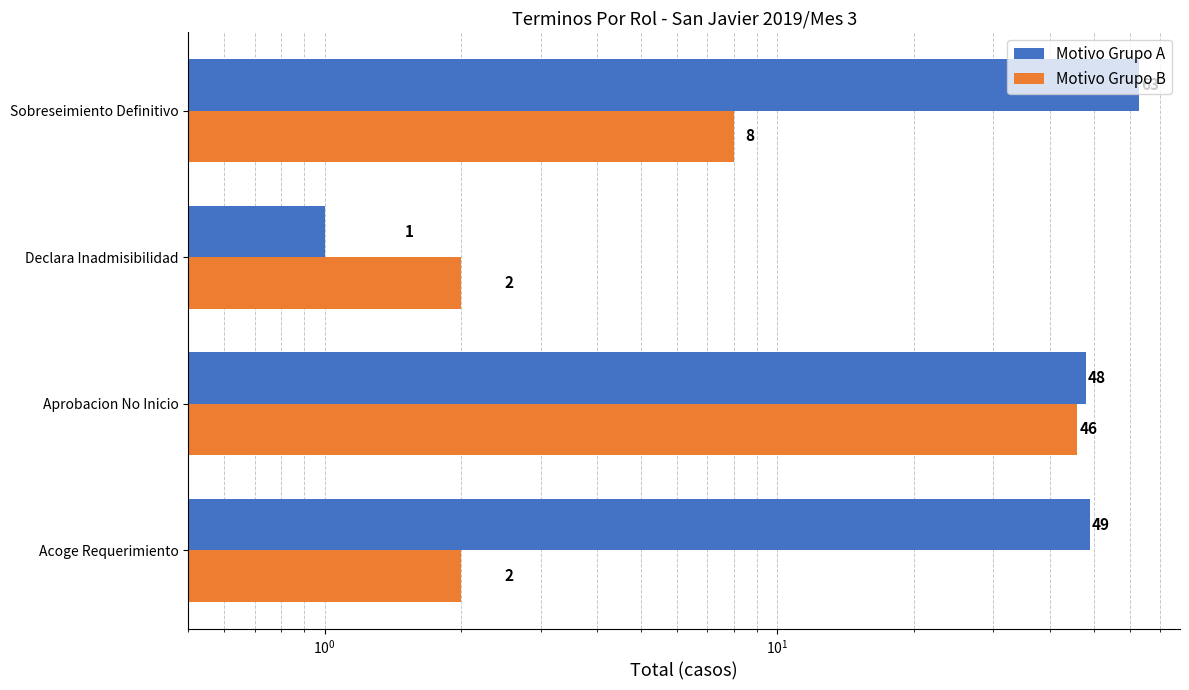

What is the smallest value displayed?

1